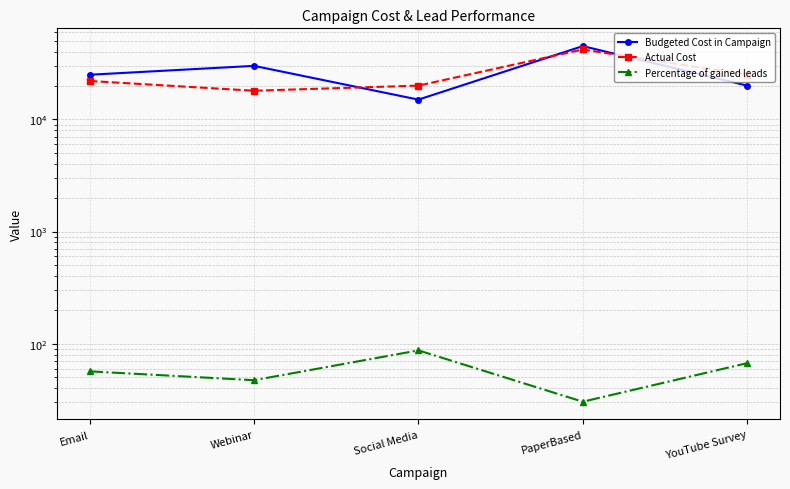

What is the average value of the Actual Cost series?

25400.0